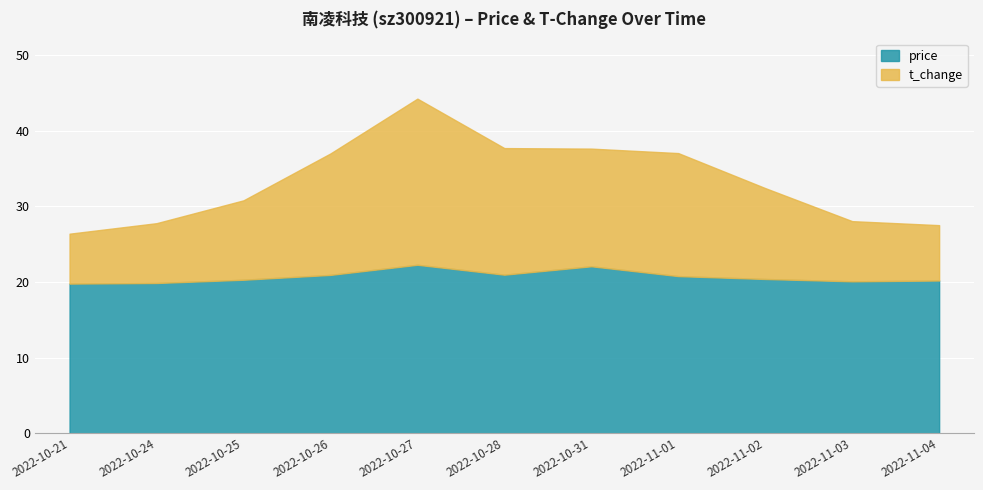

The value of t_change at 2022-10-26 is 6.4. True or false?

False